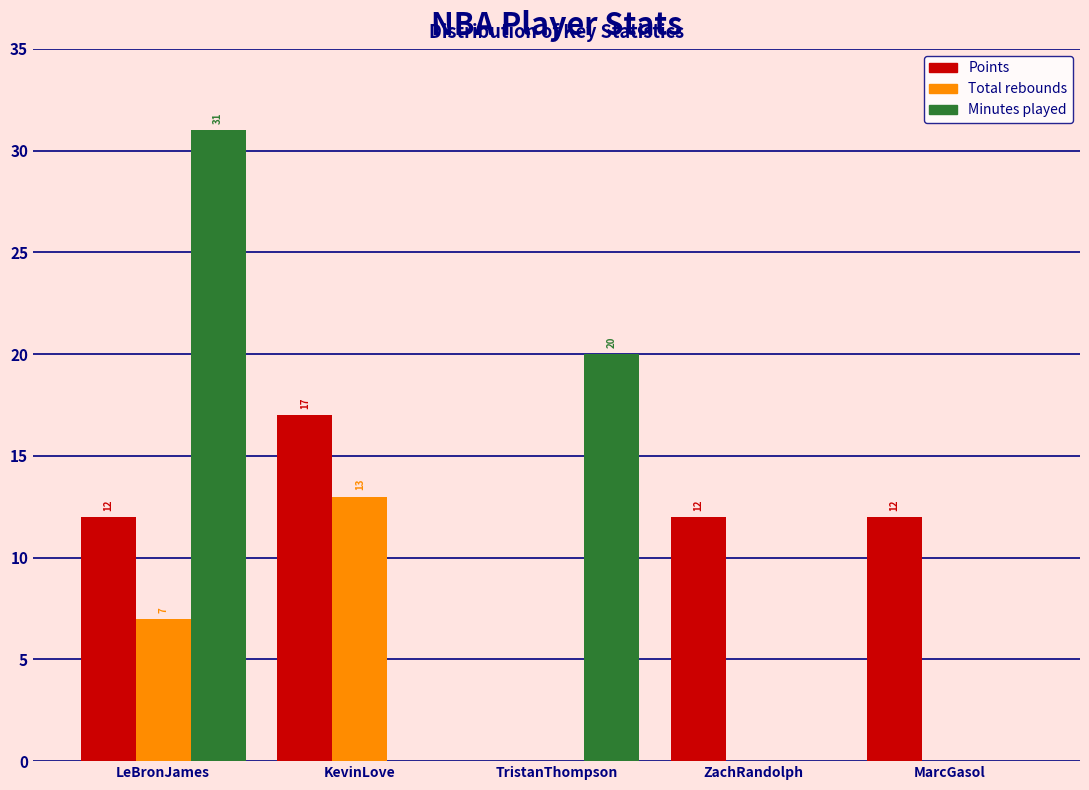

Reading left to right, what are all the values shown in this chart?

Points: LeBronJames=12	KevinLove=17	TristanThompson=0	ZachRandolph=12	MarcGasol=12
Total rebounds: LeBronJames=7	KevinLove=13	TristanThompson=0	ZachRandolph=0	MarcGasol=0
Minutes played: LeBronJames=31	KevinLove=0	TristanThompson=20	ZachRandolph=0	MarcGasol=0